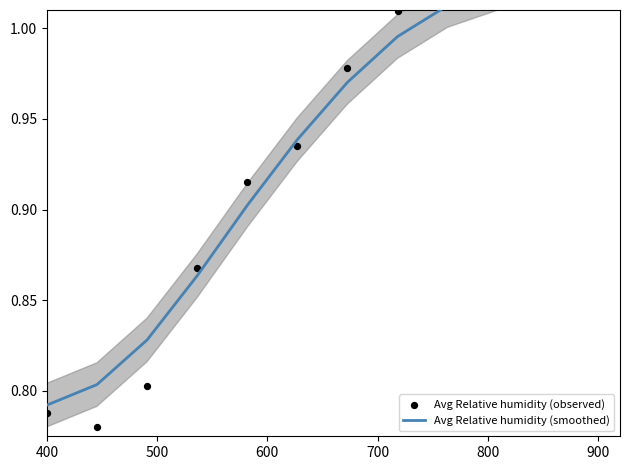

Which series reaches the maximum Y coordinate?

Avg Relative humidity (observed)